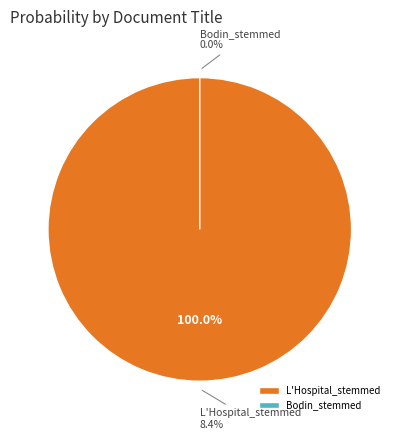

How many slices are in this pie chart?

2